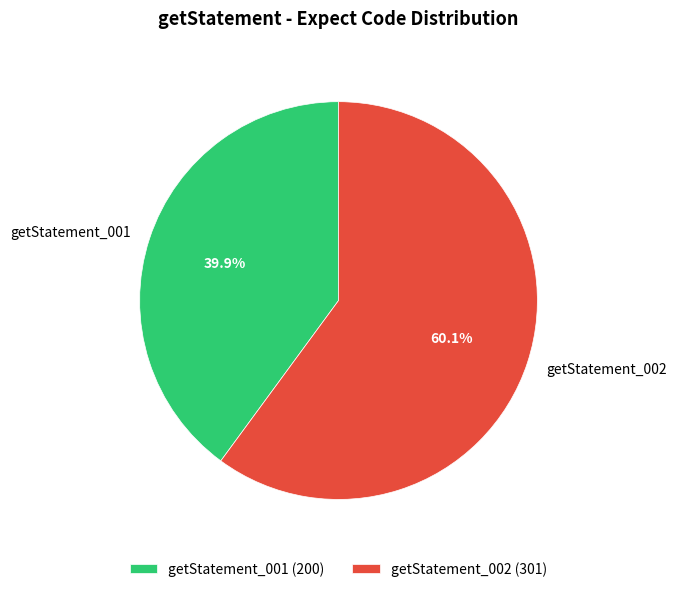

To the nearest percent, what is the average slice percentage?

50%